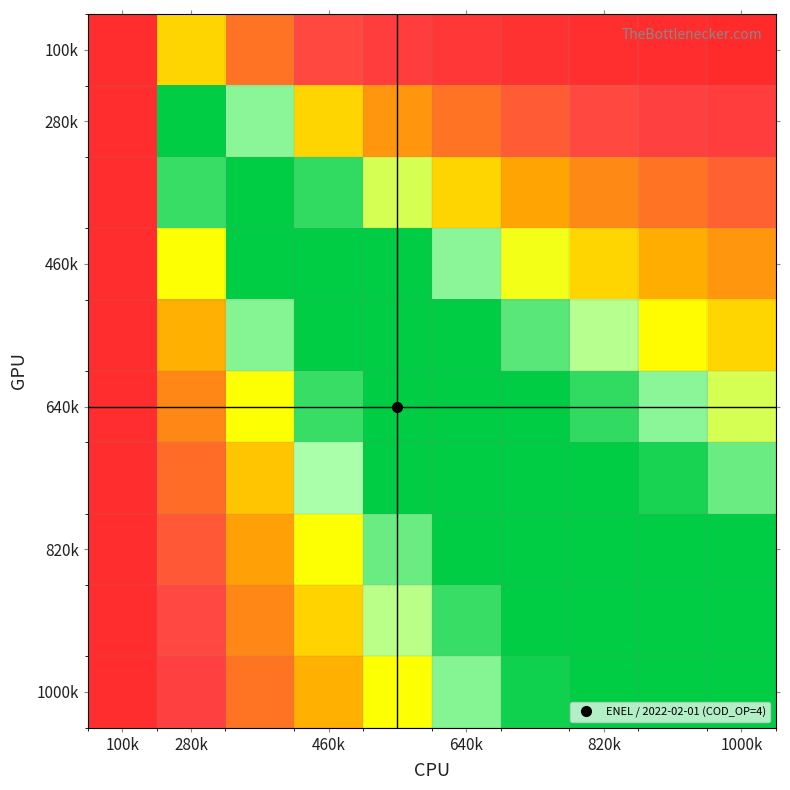

What is the maximum value shown in the chart?

1.0